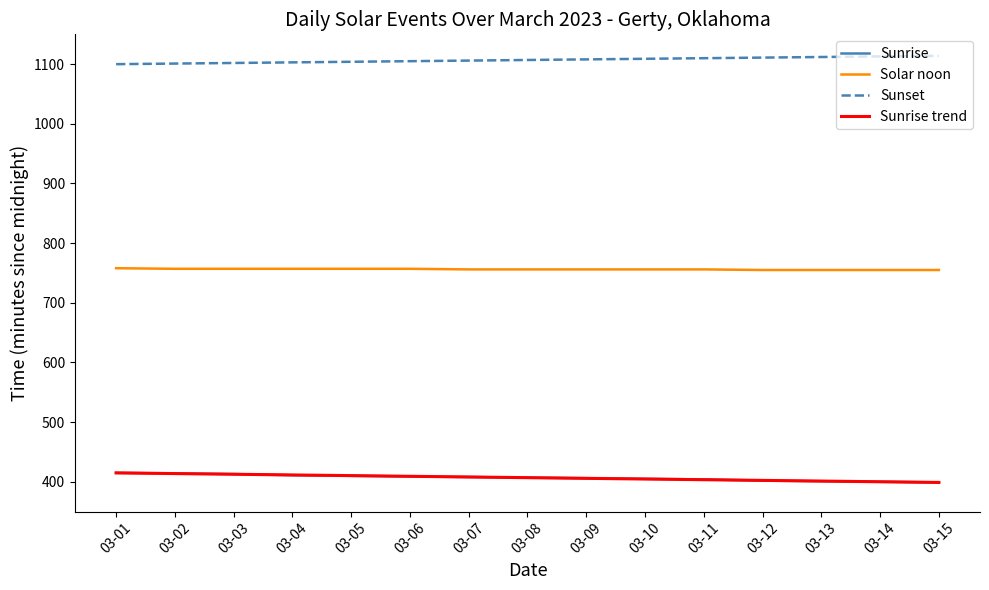

Read the Sunset value at 03-13.

1112.0